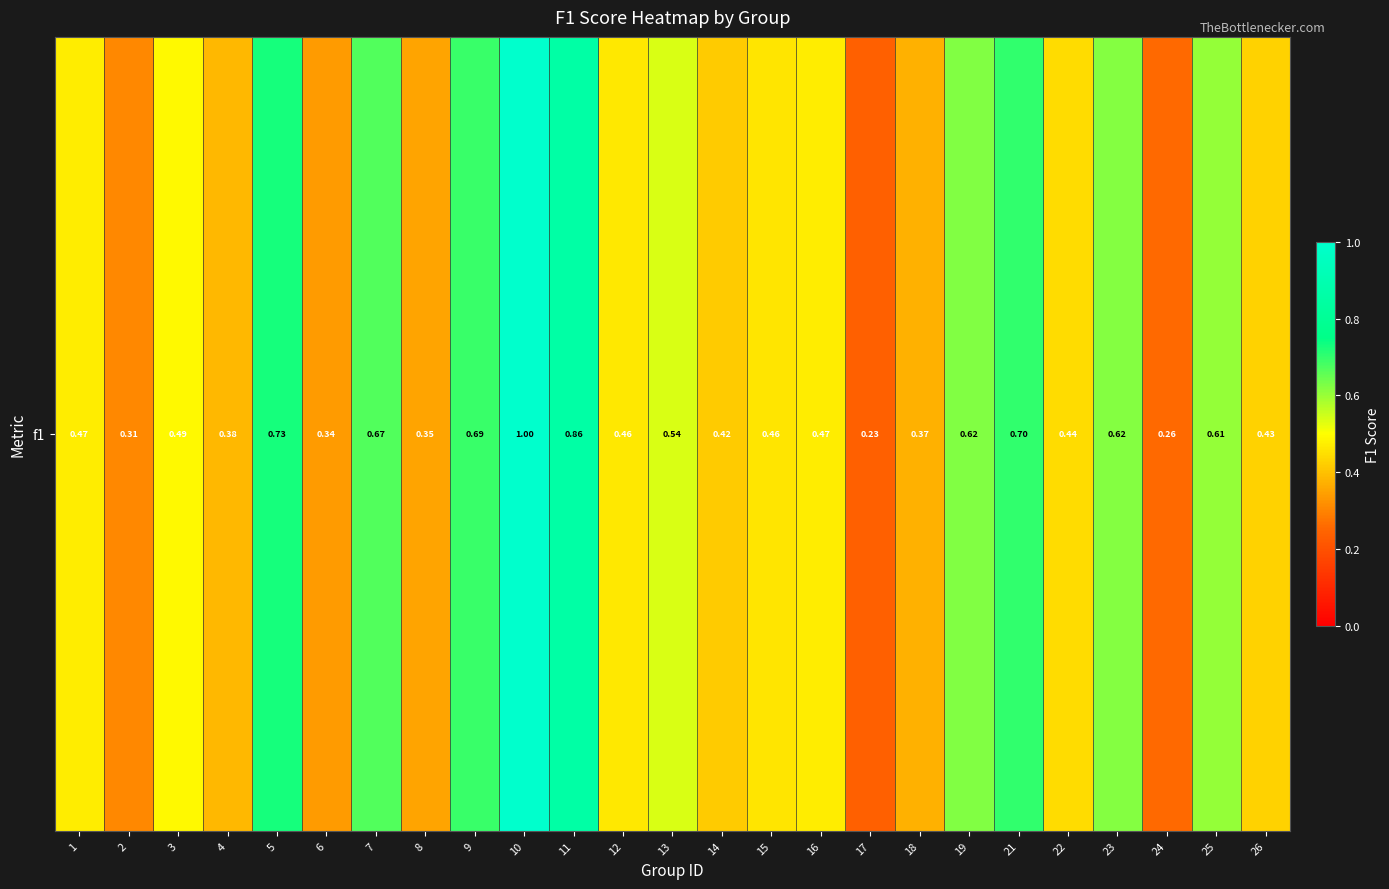

Reading left to right, what are all the values shown in this chart?

1=0.5	2=0.3	3=0.5	4=0.4	5=0.7	6=0.3	7=0.7	8=0.4	9=0.7	10=1.0	11=0.9	12=0.5	13=0.5	14=0.4	15=0.5	16=0.5	17=0.2	18=0.4	19=0.6	21=0.7	22=0.4	23=0.6	24=0.3	25=0.6	26=0.4